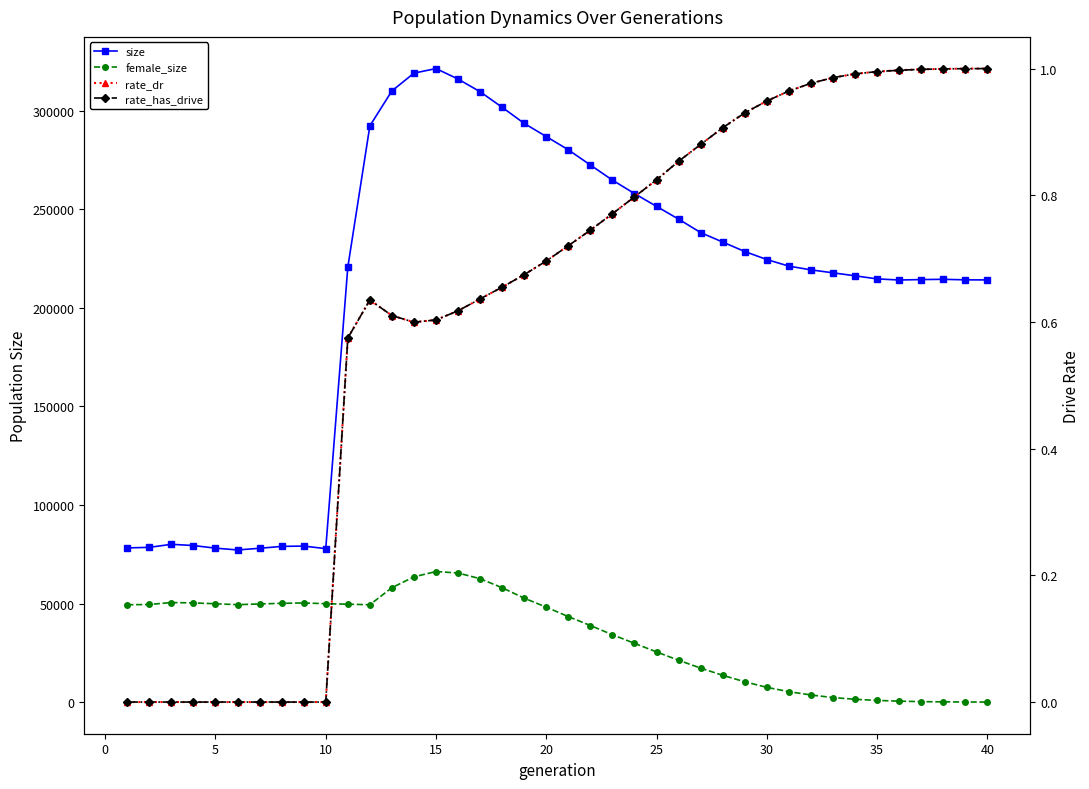

What is the difference between the maximum and minimum values in the female_size series?

66224.0